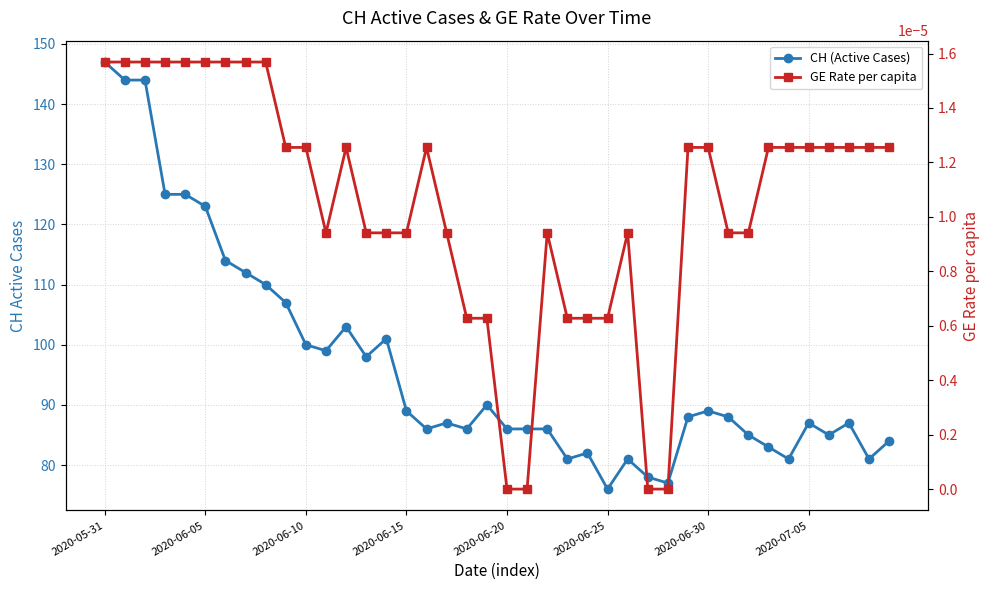

How many data points in CH (Active Cases) are above 88?

18